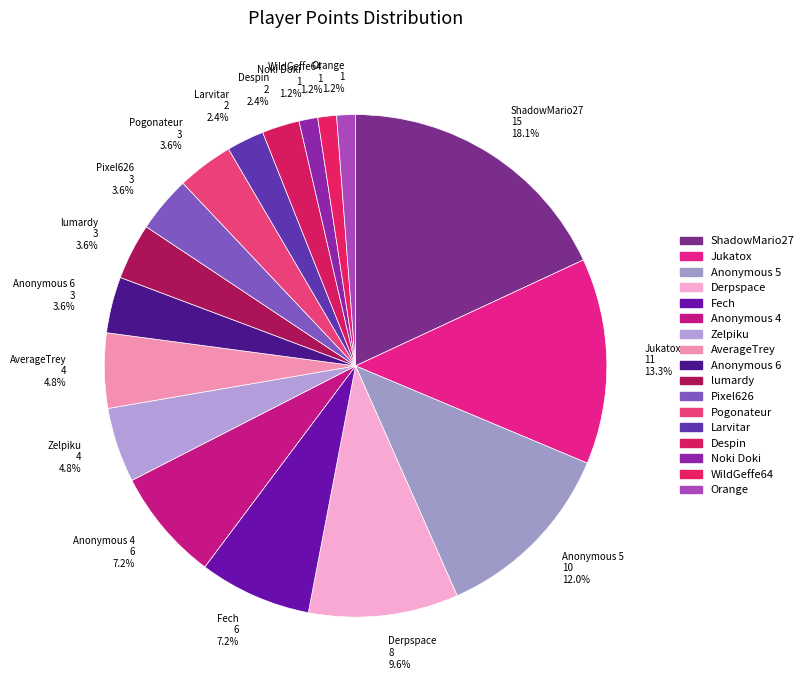

Combined, do Zelpiku and Fech account for over 50%?

No